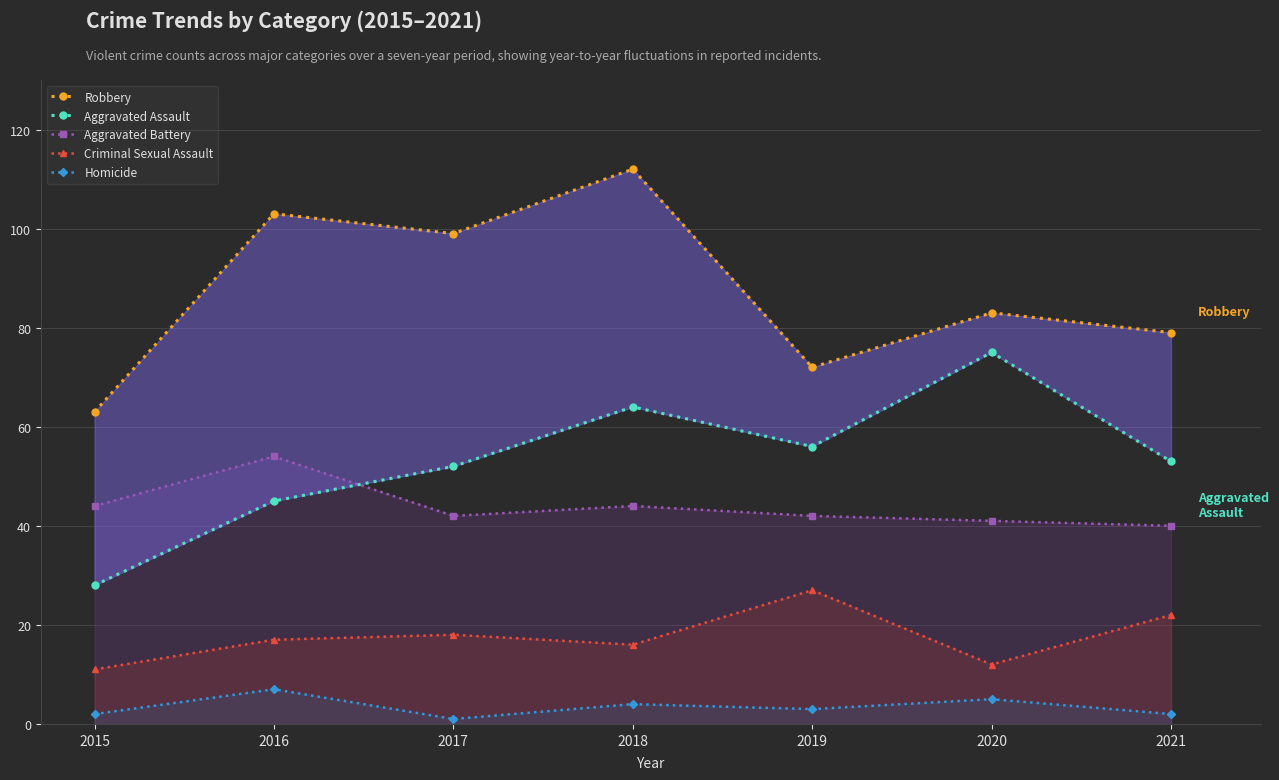

What is the value of the Aggravated Assault point at the 1st from the left?

28